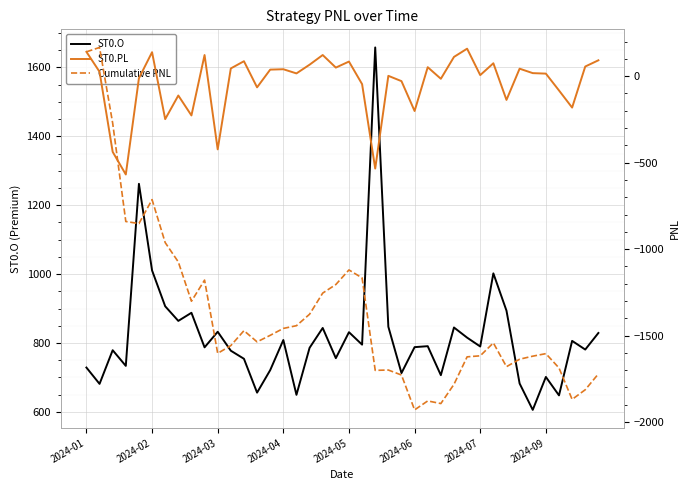

How many interior local peaks does the ST0.O series have?

13